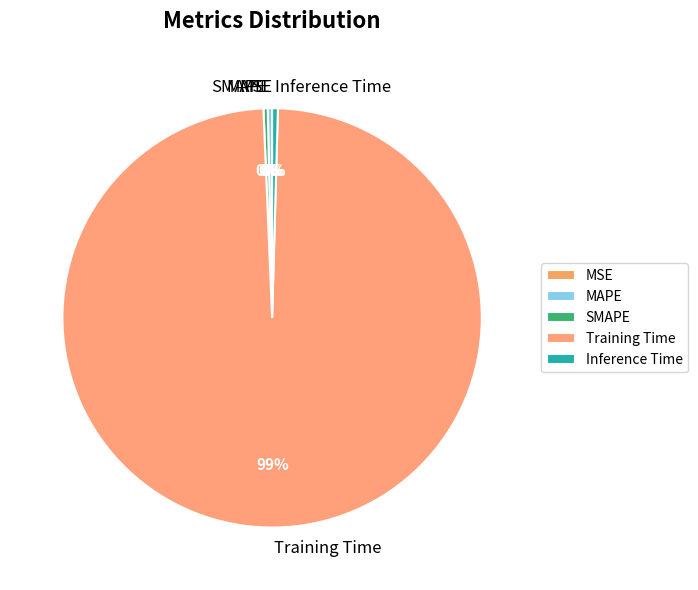

Combined, do SMAPE and Training Time account for over 50%?

Yes